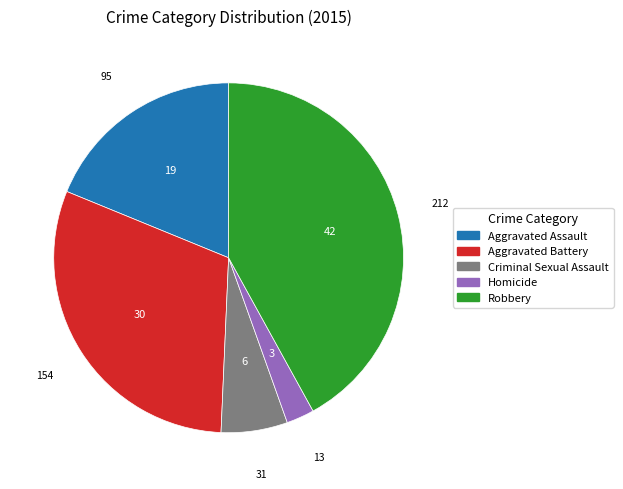

True or false: Criminal Sexual Assault accounts for 1% of the total.

False